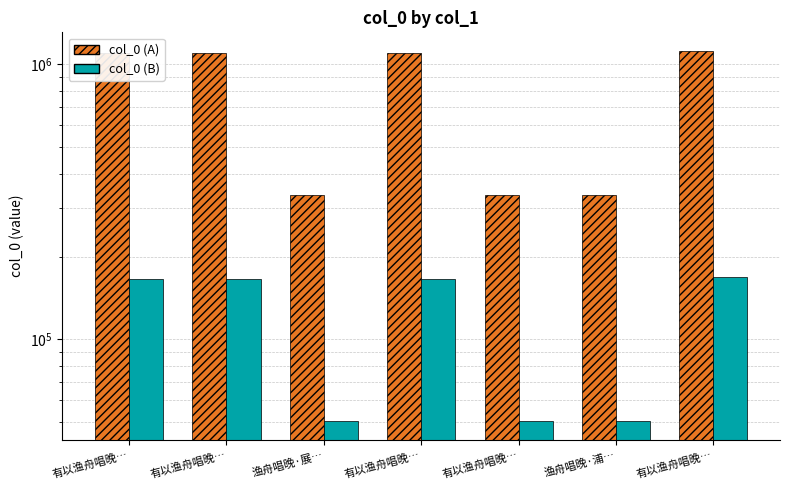

Does the chart contain any negative values?

No